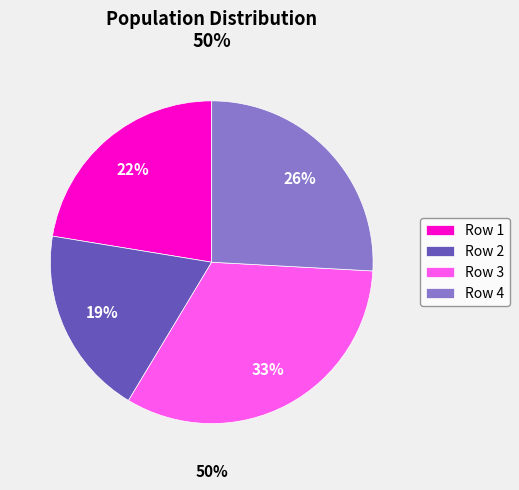

Is Row 4 the majority of the pie?

No